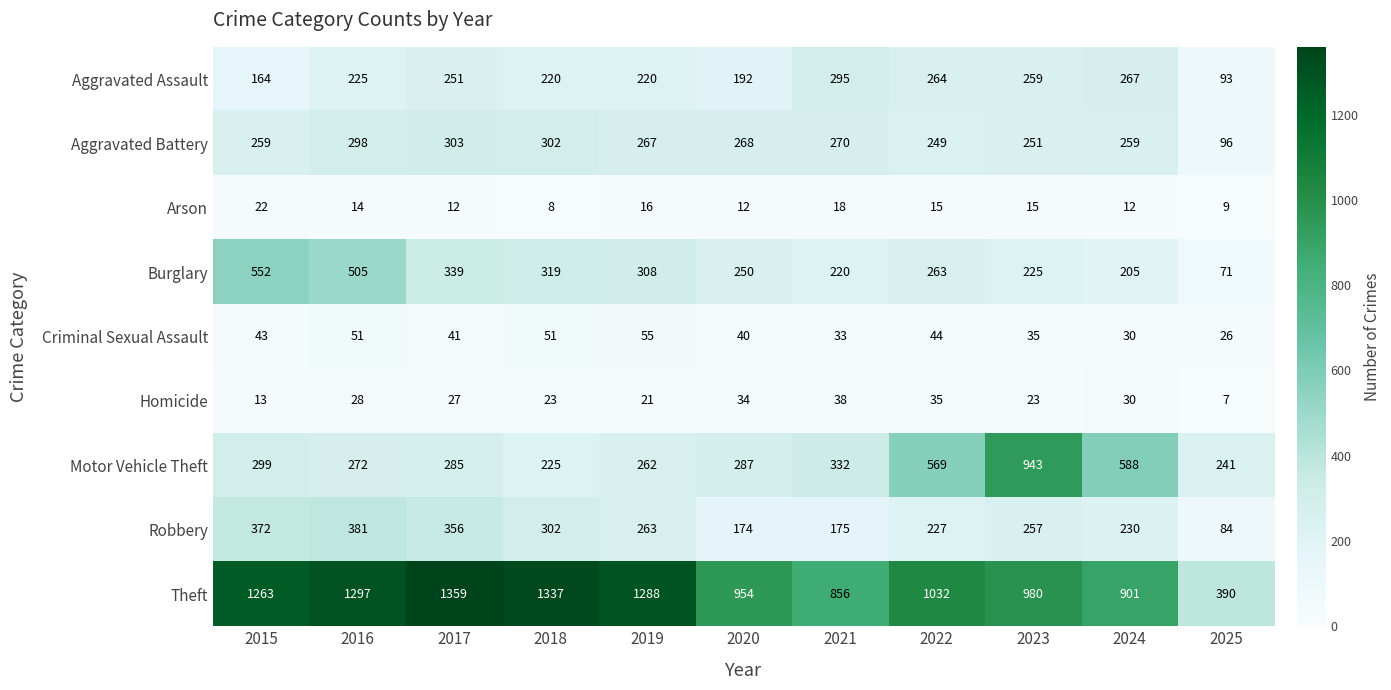

What is the smallest value displayed?

7